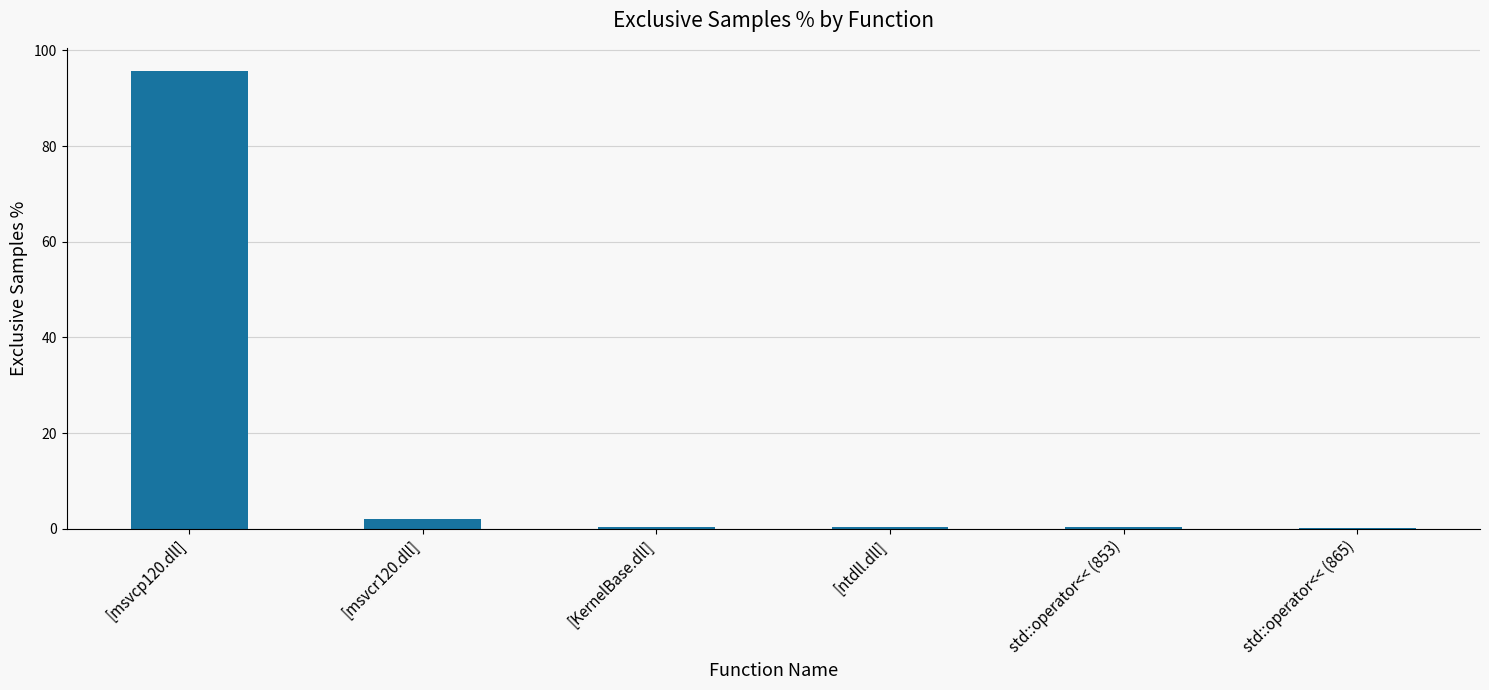

Between [msvcr120.dll] and [msvcp120.dll], which is larger?

[msvcp120.dll]